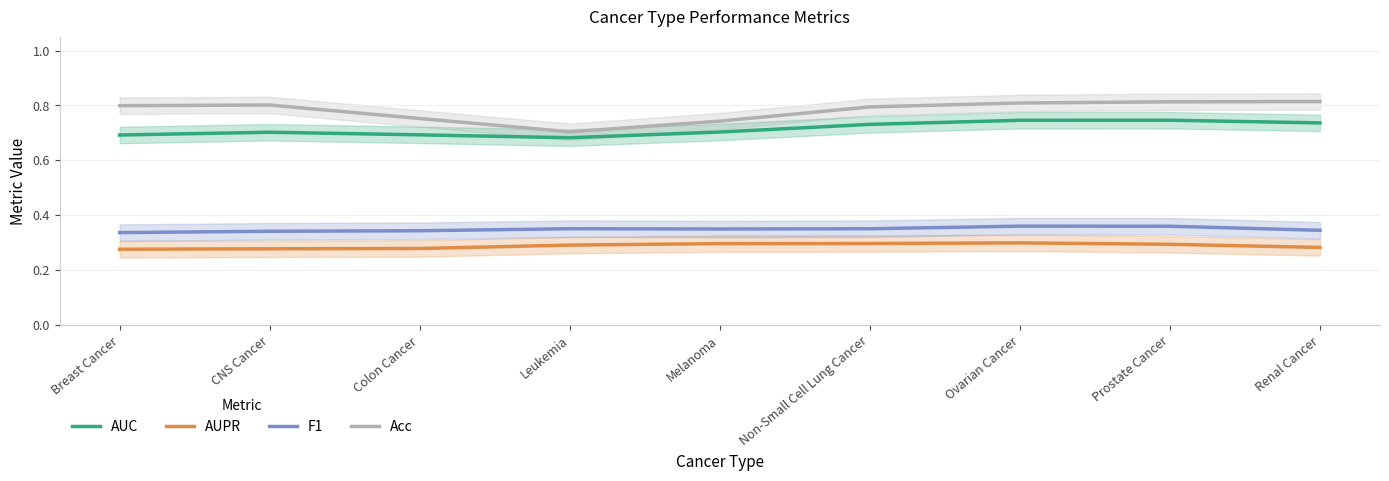

What is the sum of the Acc values at Leukemia and Prostate Cancer?

1.5